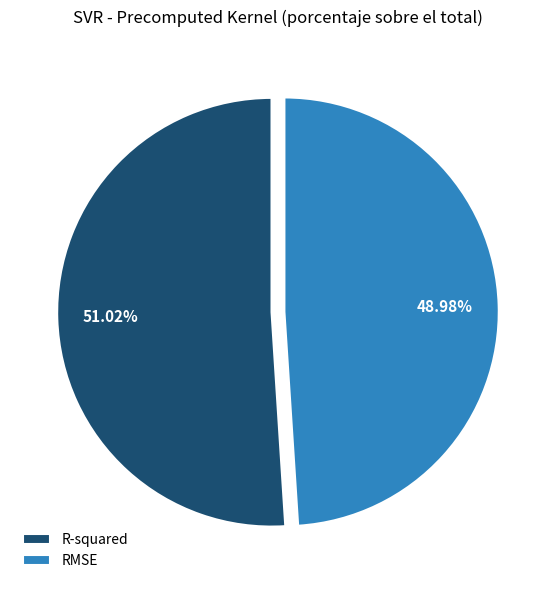

To the nearest percent, what is the average slice percentage?

50%